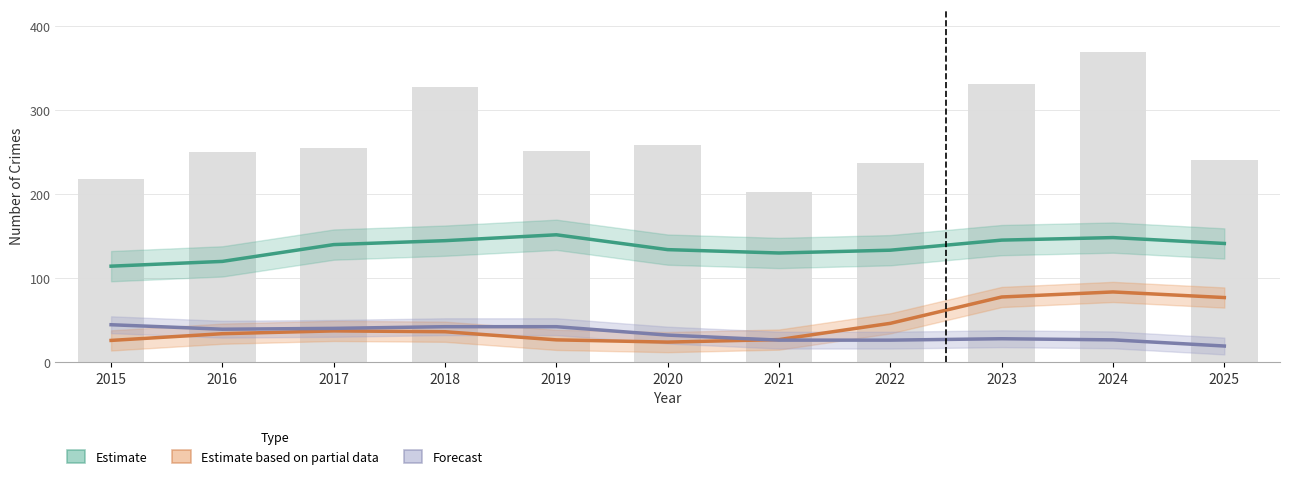

Which series has the widest spread of values?

Estimate based on partial data (Motor Vehicle Theft)